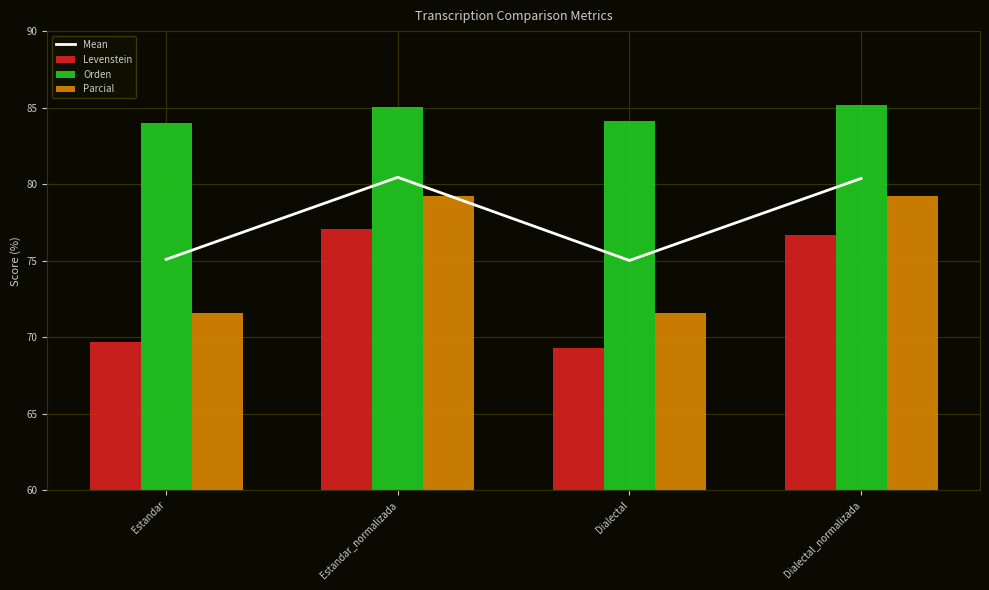

Reading left to right, extract all data points from this chart.

Mean: 75.1	80.4	75.0	80.4
Levenstein: 69.7	77.1	69.3	76.7
Orden: 84.0	85.0	84.1	85.2
Parcial: 71.6	79.2	71.6	79.2